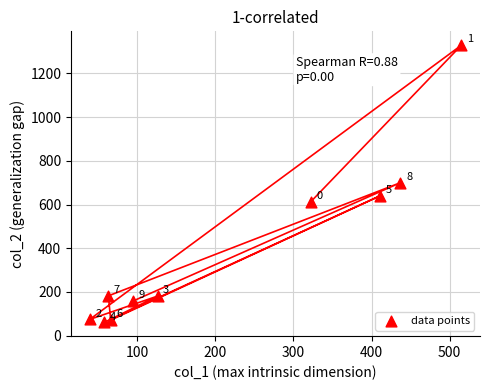

What Y value in the scatter plot is closest to 695?

700